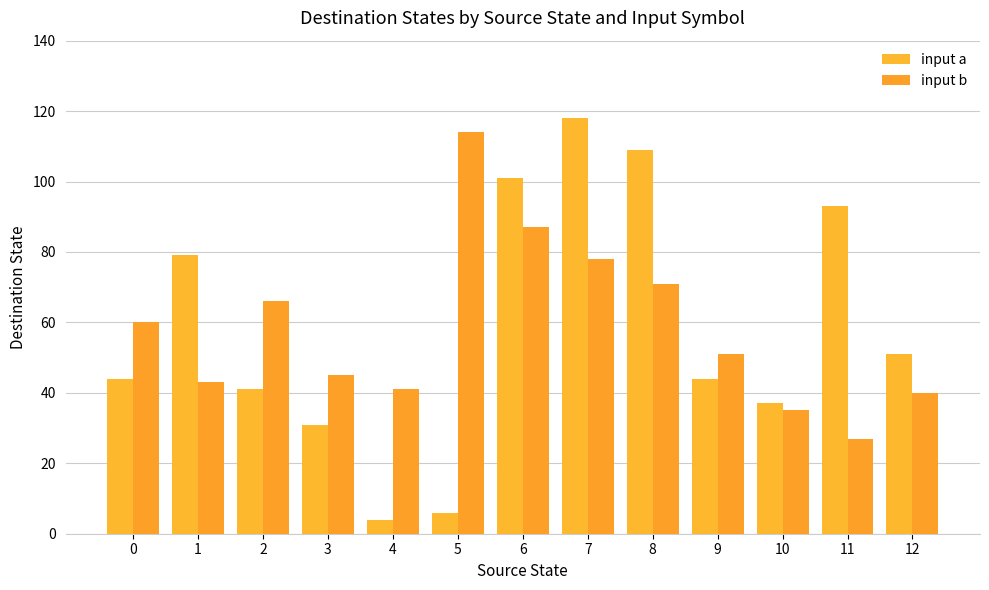

What is the difference between the maximum and minimum values in the input b series?

87